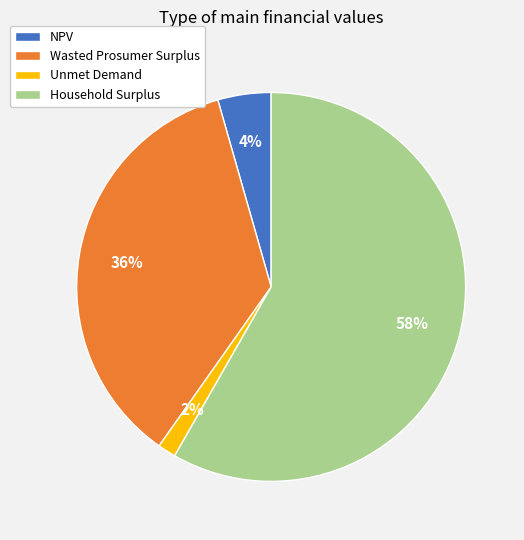

What is the largest slice in the pie chart?

Household Surplus